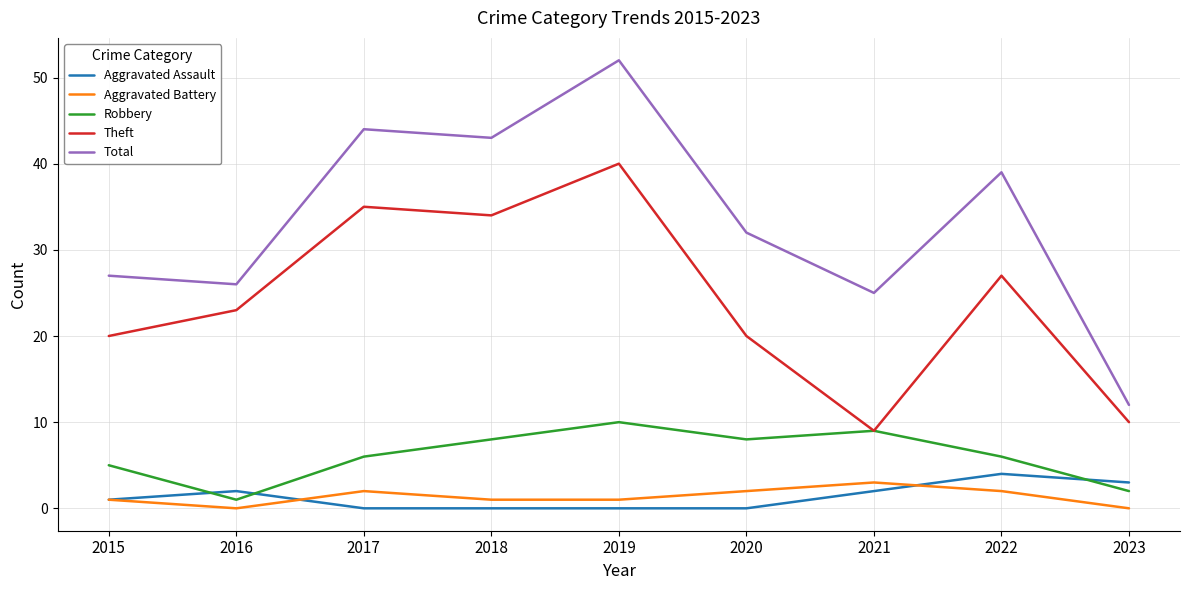

True or false: Aggravated Assault has a value of 2 at 2020.

False